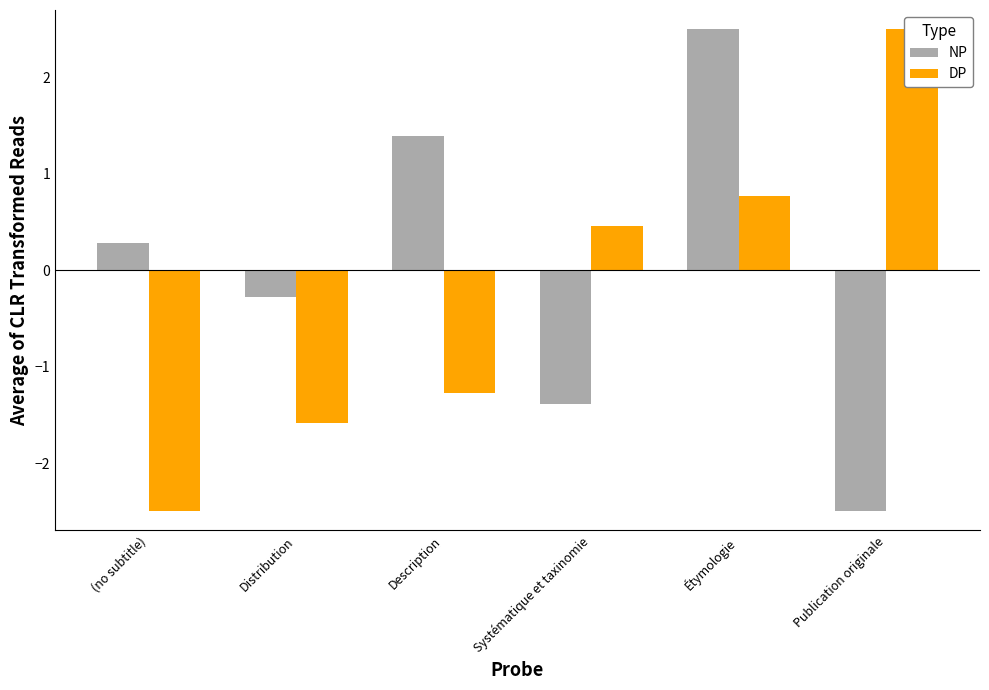

What is the label of the 3rd bar from the left?

Description